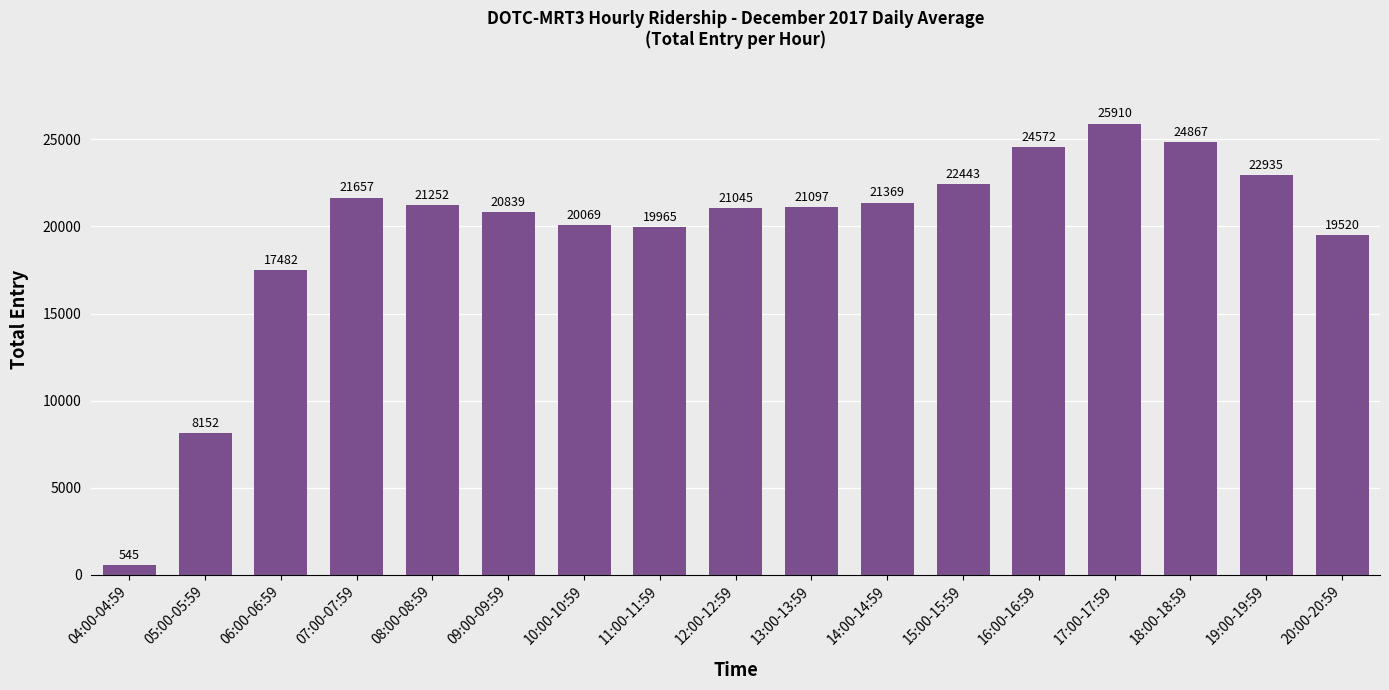

The value at 08:00-08:59 is 14184.6. True or false?

False